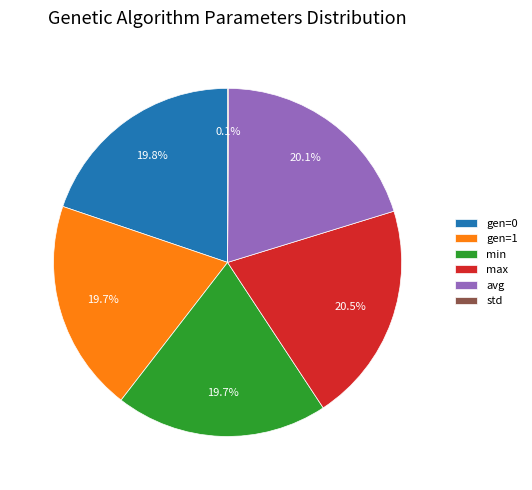

Between max and gen=0, which is larger?

max